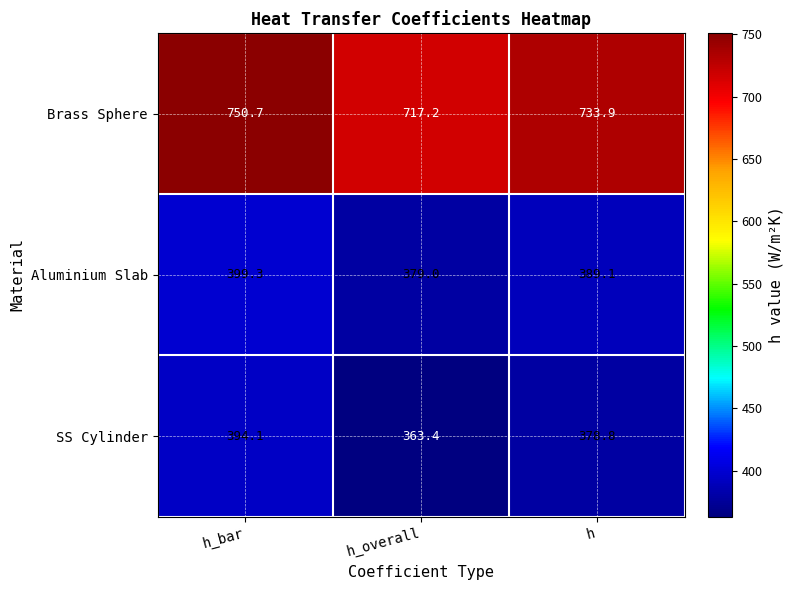

What is the difference between the second highest and minimum values in the Brass Sphere series?

16.7